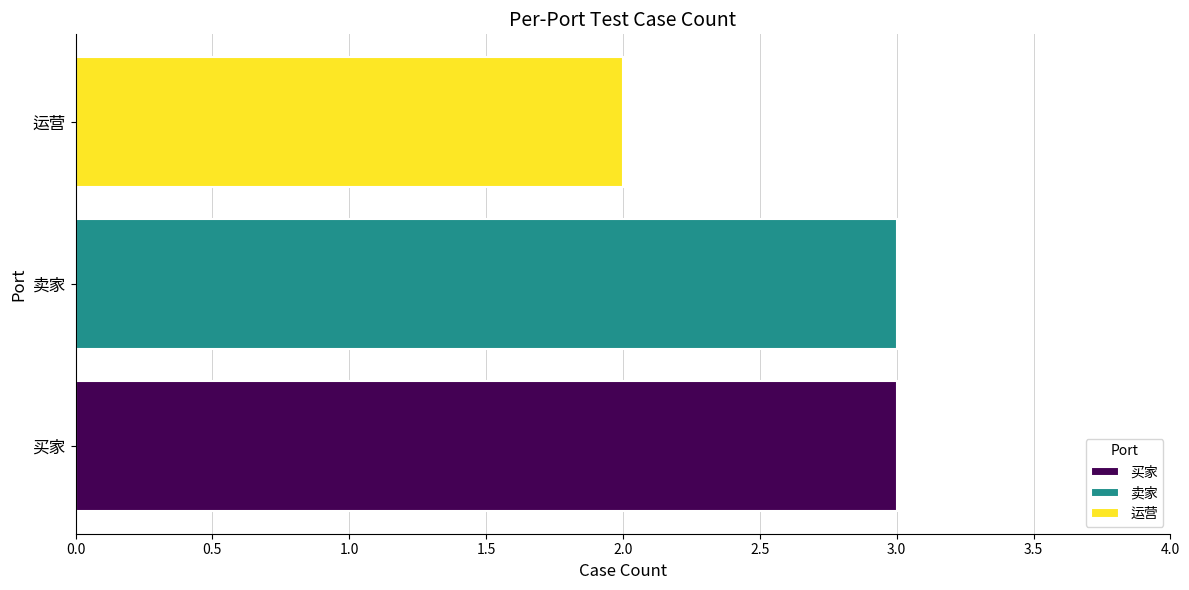

What is the average value?

3